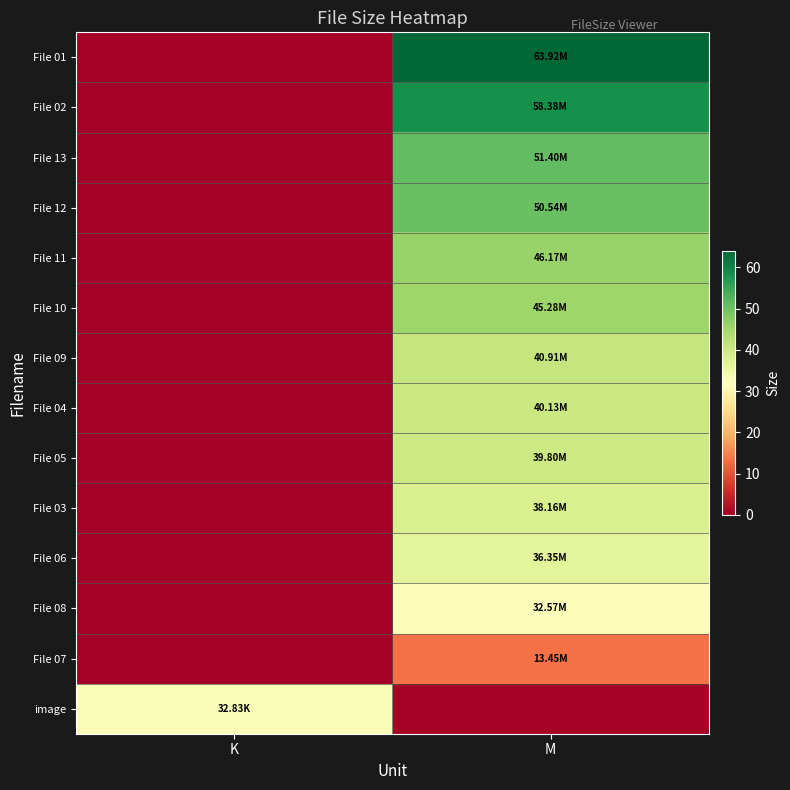

At which category is the sum across all series the highest?

M